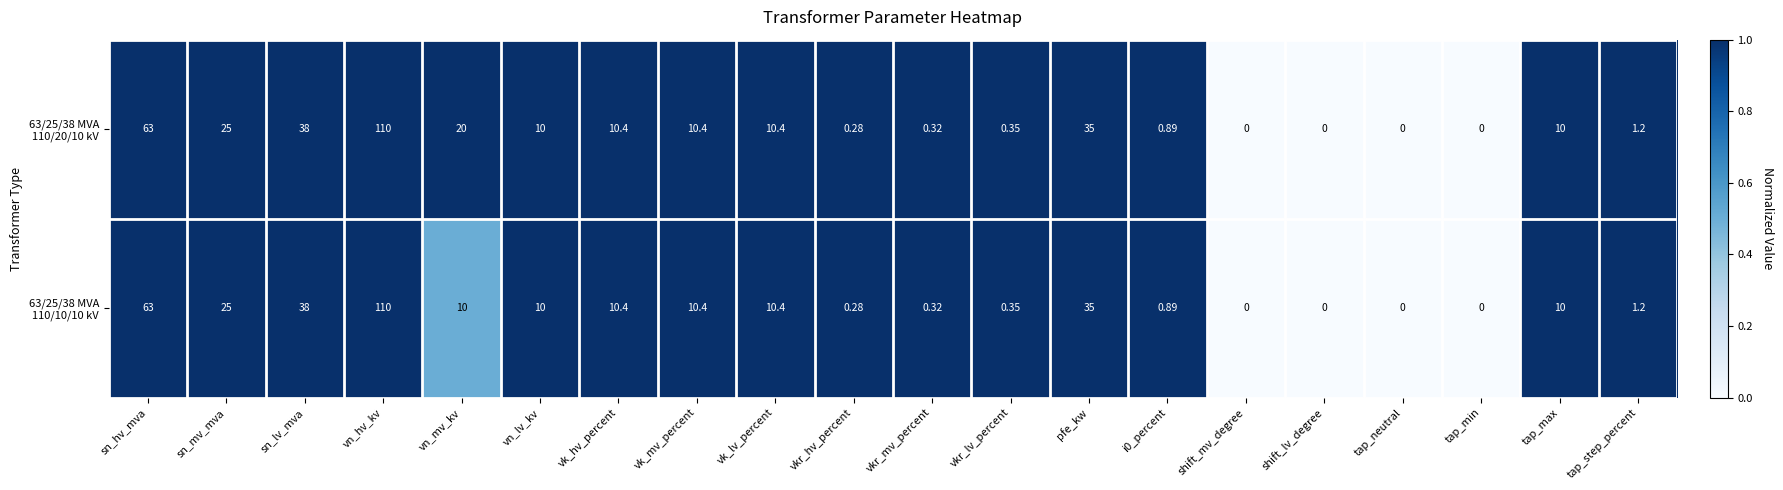

At which category is the sum across all series the highest?

vn_hv_kv